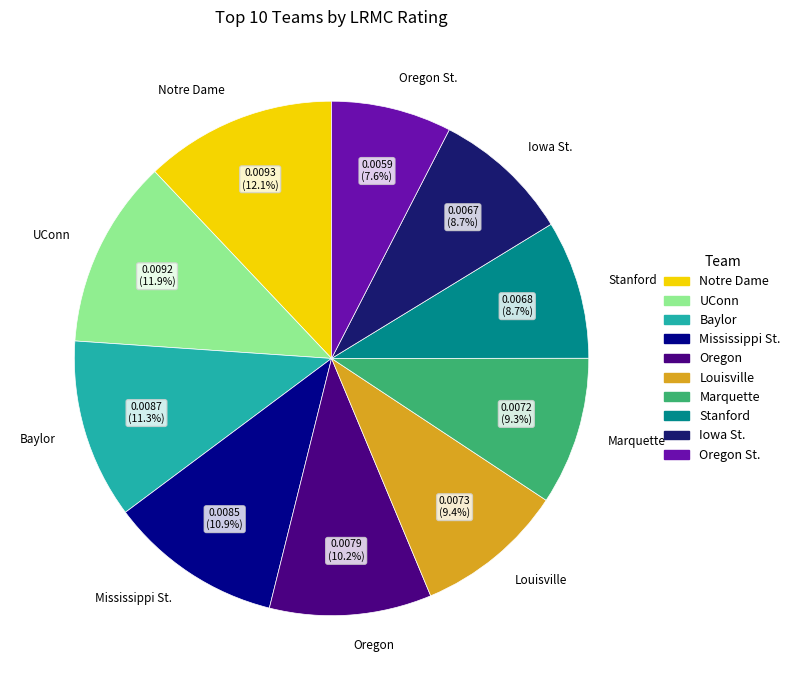

Is Oregon the majority of the pie?

No